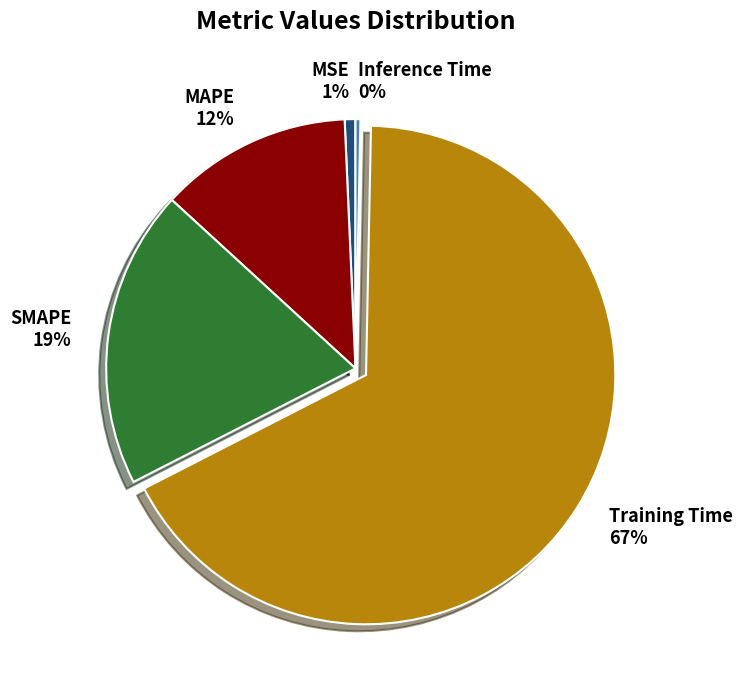

The Inference Time slice represents 12% of the pie. True or false?

False